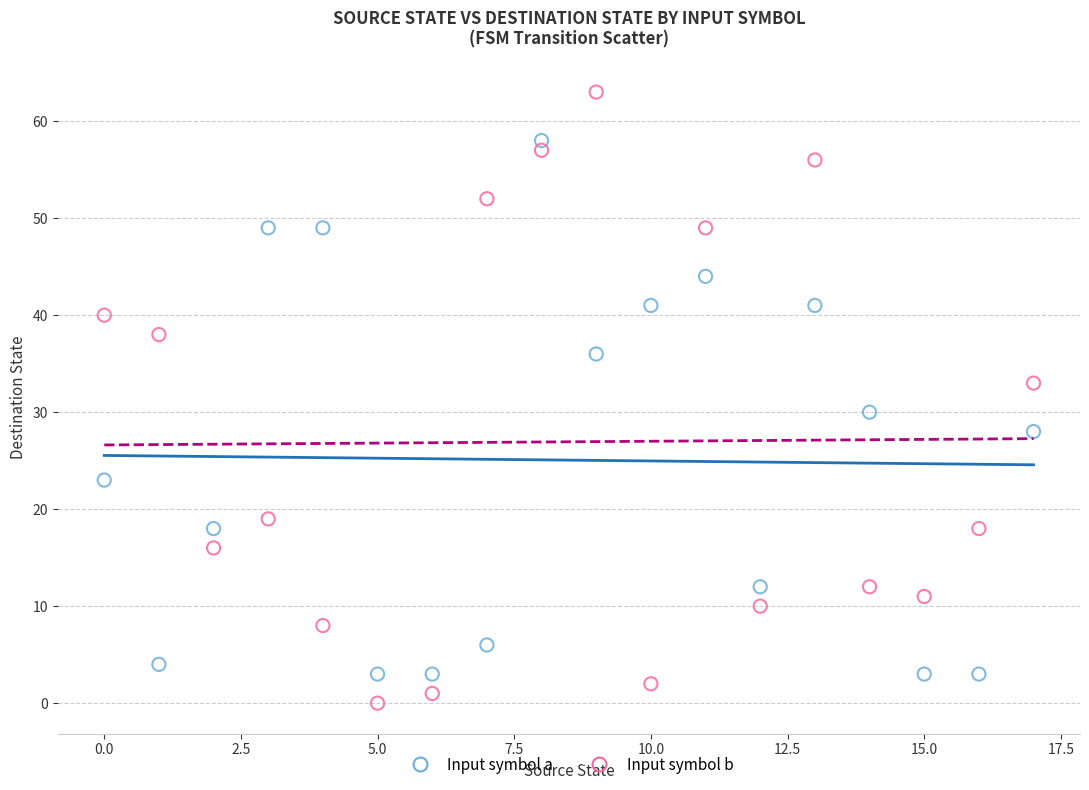

In the Input symbol b series, what Y value is closest to 31?

33